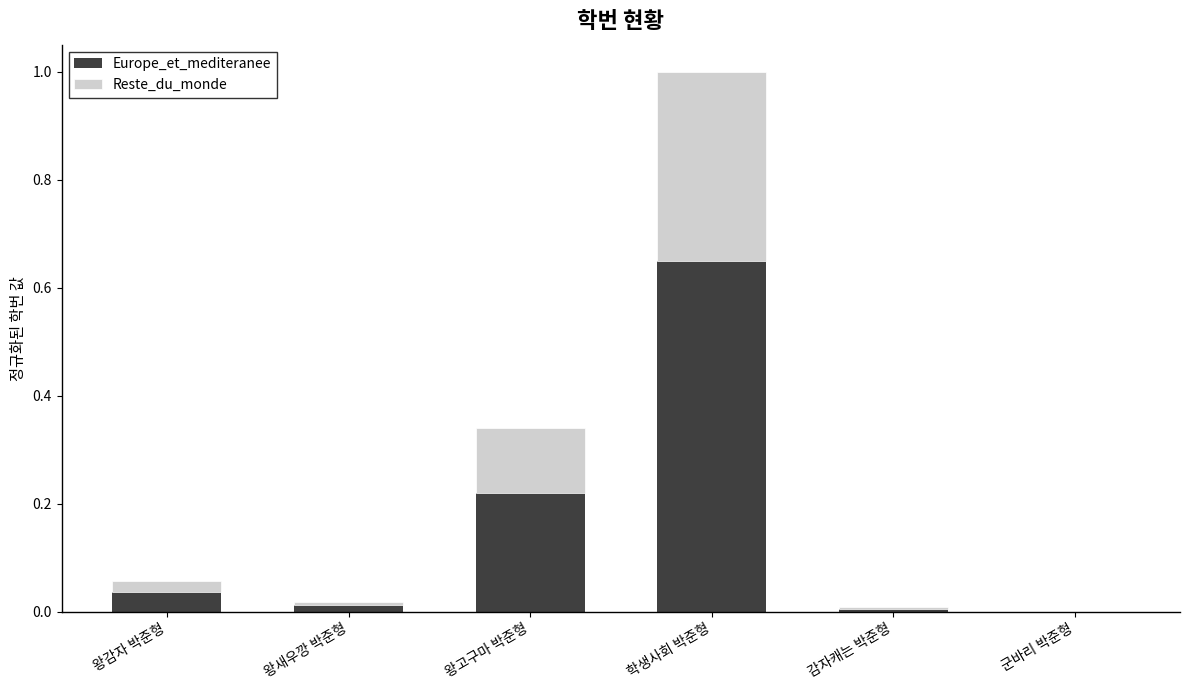

What are all the series names shown in the legend?

Europe_et_mediteranee, Reste_du_monde